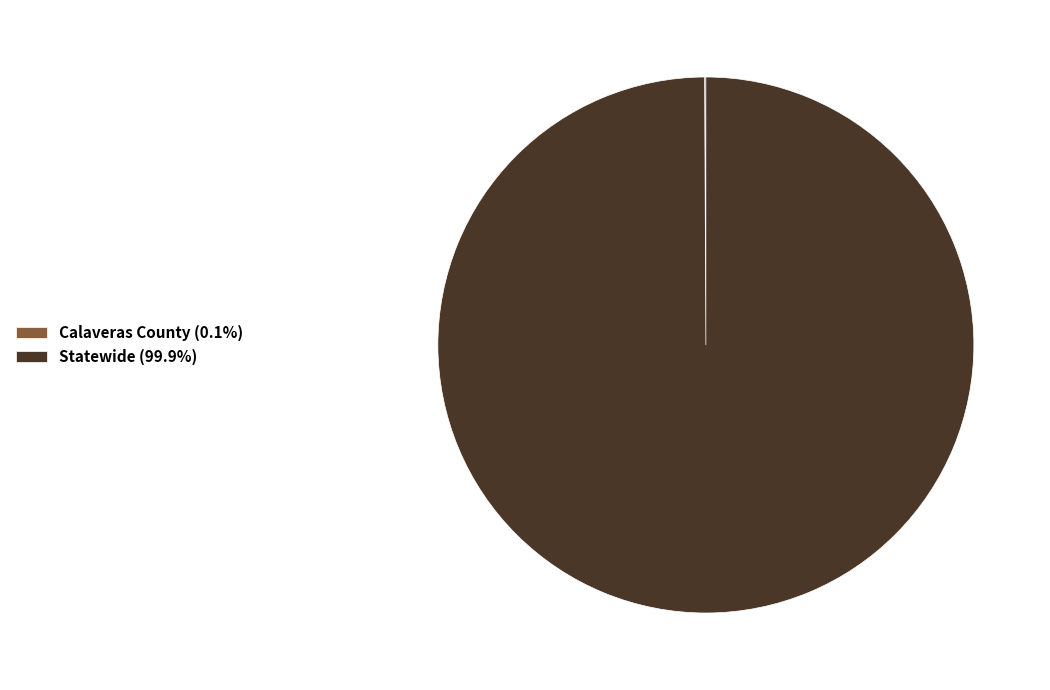

Is Statewide (99.9%) the majority of the pie?

Yes